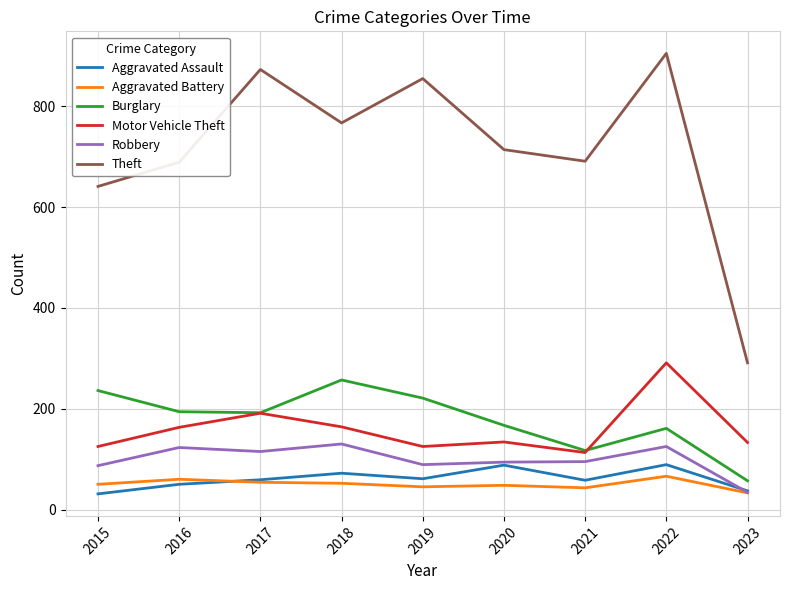

How many lines are shown in the chart?

6